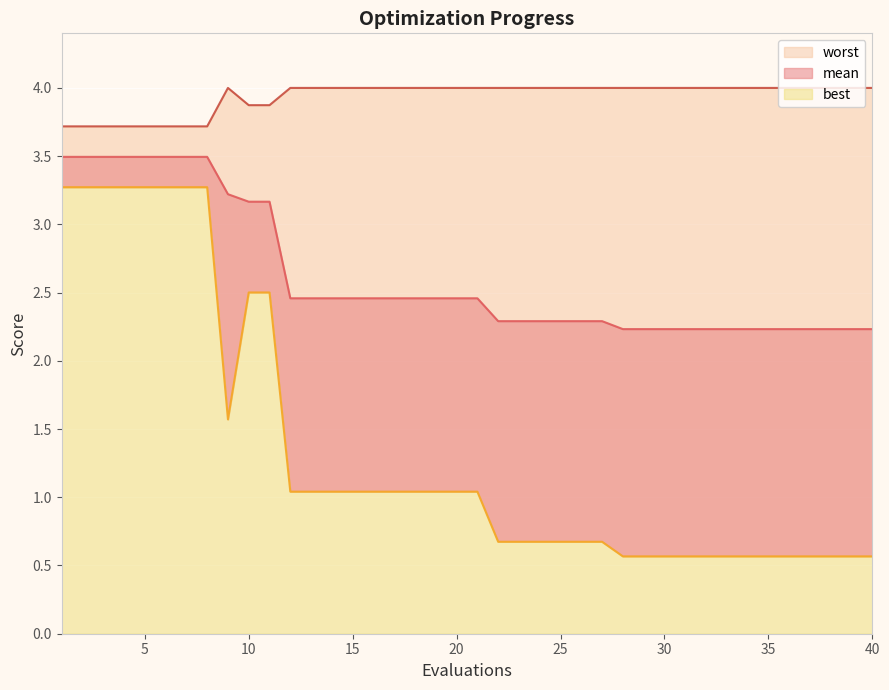

Reading right to left, transcribe all the data shown in this chart.

mean: 40=2.2	39=2.2	38=2.2	37=2.2	36=2.2	35=2.2	34=2.2	33=2.2	32=2.2	31=2.2	30=2.2	29=2.2	28=2.2	27=2.3	26=2.3	25=2.3	24=2.3	23=2.3	22=2.3	21=2.5	20=2.5	19=2.5	18=2.5	17=2.5	16=2.5	15=2.5	14=2.5	13=2.5	12=2.5	11=3.2	10=3.2	9=3.2	8=3.5	7=3.5	6=3.5	5=3.5	4=3.5	3=3.5	2=3.5	1=3.5
best: 40=0.6	39=0.6	38=0.6	37=0.6	36=0.6	35=0.6	34=0.6	33=0.6	32=0.6	31=0.6	30=0.6	29=0.6	28=0.6	27=0.7	26=0.7	25=0.7	24=0.7	23=0.7	22=0.7	21=1.0	20=1.0	19=1.0	18=1.0	17=1.0	16=1.0	15=1.0	14=1.0	13=1.0	12=1.0	11=2.5	10=2.5	9=1.6	8=3.3	7=3.3	6=3.3	5=3.3	4=3.3	3=3.3	2=3.3	1=3.3
worst: 40=4.0	39=4.0	38=4.0	37=4.0	36=4.0	35=4.0	34=4.0	33=4.0	32=4.0	31=4.0	30=4.0	29=4.0	28=4.0	27=4.0	26=4.0	25=4.0	24=4.0	23=4.0	22=4.0	21=4.0	20=4.0	19=4.0	18=4.0	17=4.0	16=4.0	15=4.0	14=4.0	13=4.0	12=4.0	11=3.9	10=3.9	9=4.0	8=3.7	7=3.7	6=3.7	5=3.7	4=3.7	3=3.7	2=3.7	1=3.7